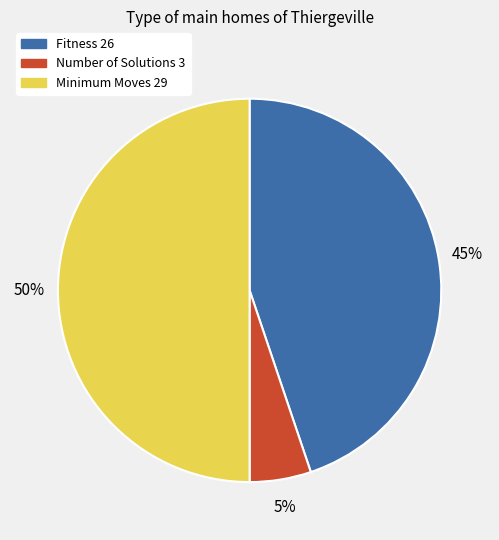

Which slice is the smallest?

Number of Solutions 3